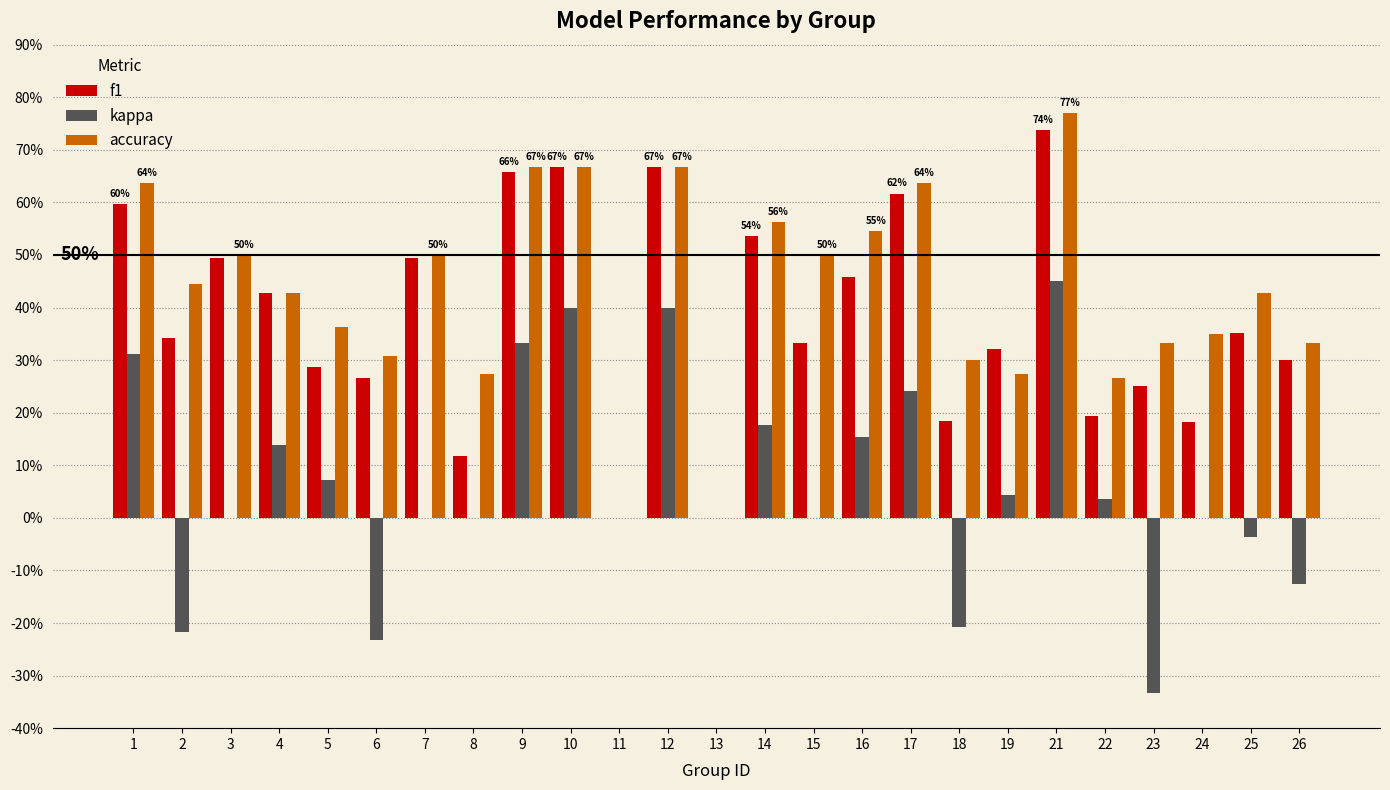

What are all the series names shown in the legend?

f1, kappa, accuracy